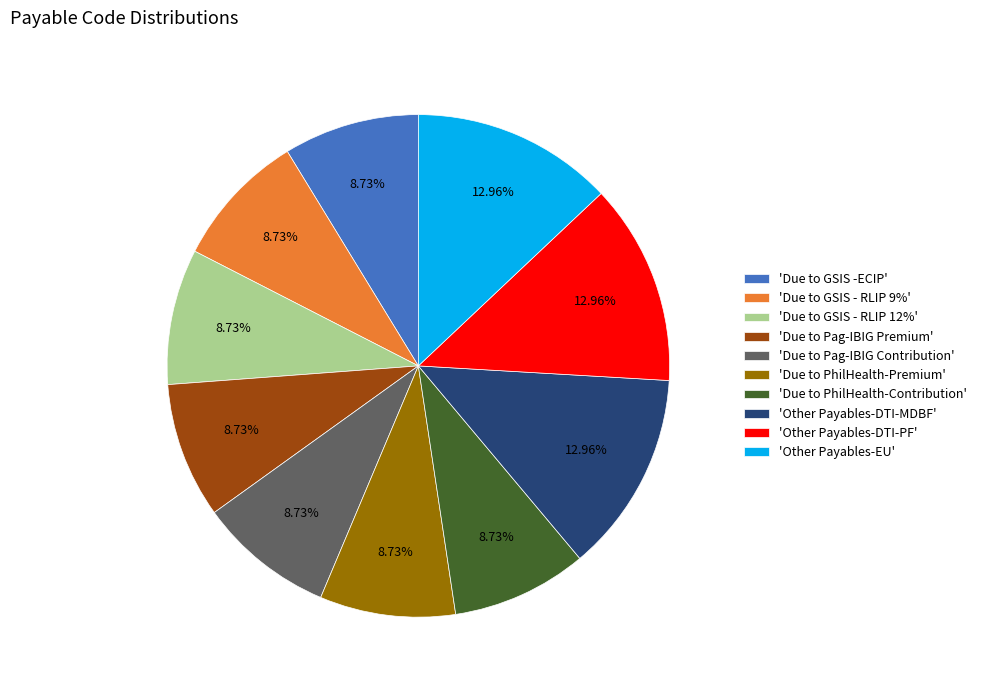

Do 'Due to Pag-IBIG Premium' and 'Due to GSIS - RLIP 9%' together represent more than half of the pie?

No